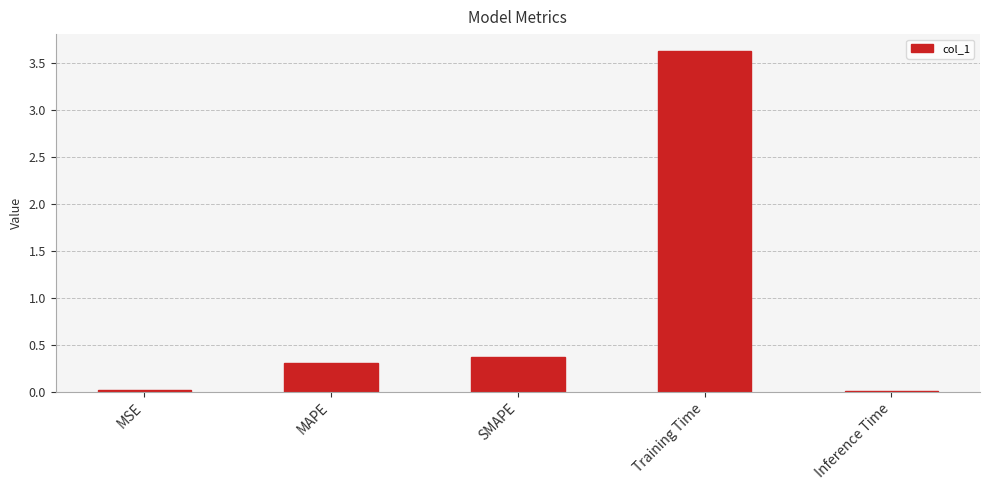

What is the sum of the values at Inference Time and Training Time?

3.6